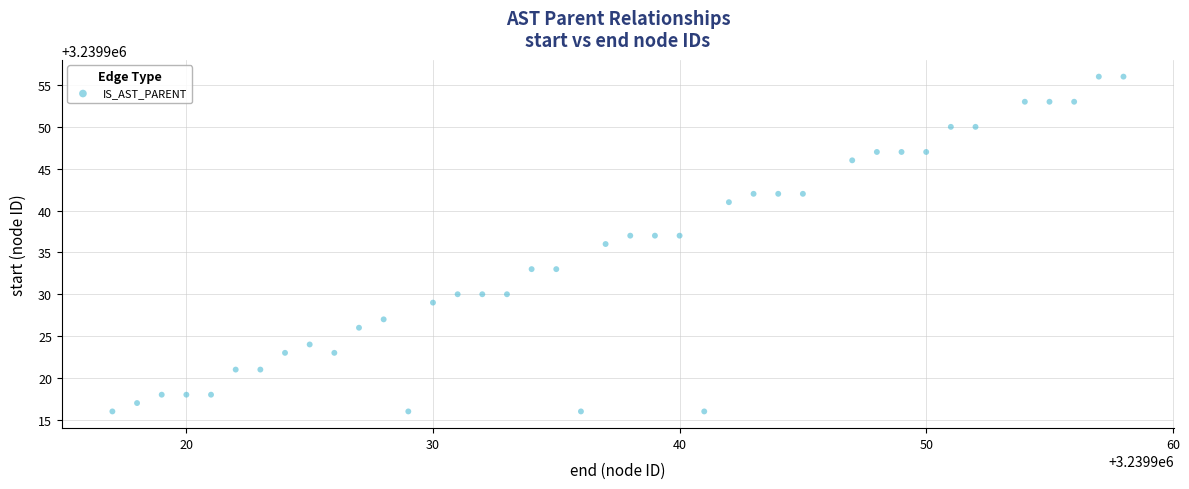

What is the range of Y values (max minus min)?

40